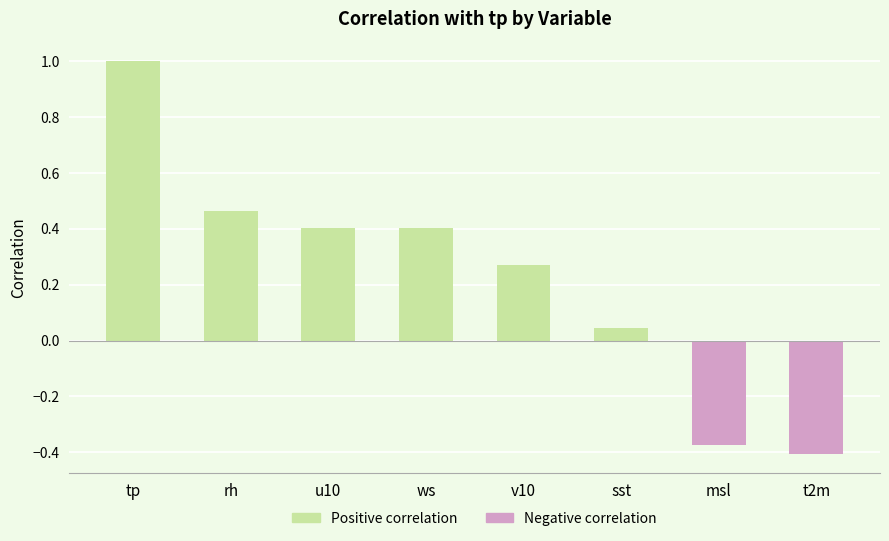

What is the average value?

0.2